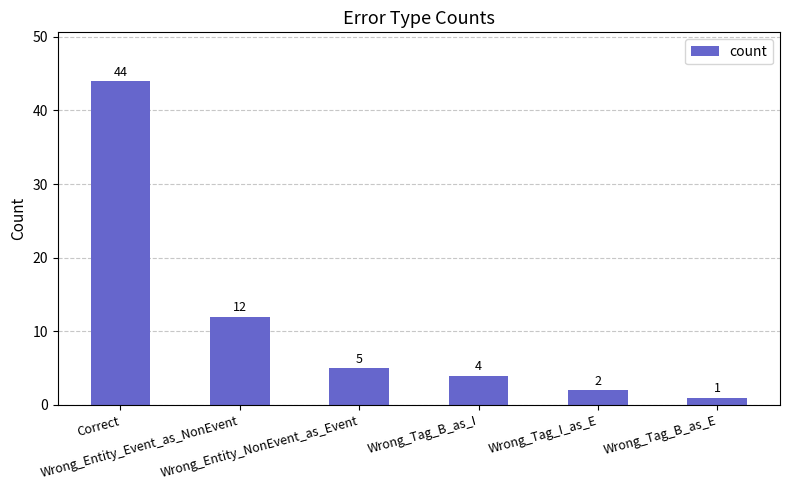

What is the change in value from Wrong_Entity_NonEvent_as_Event to Wrong_Tag_I_as_E?

-3